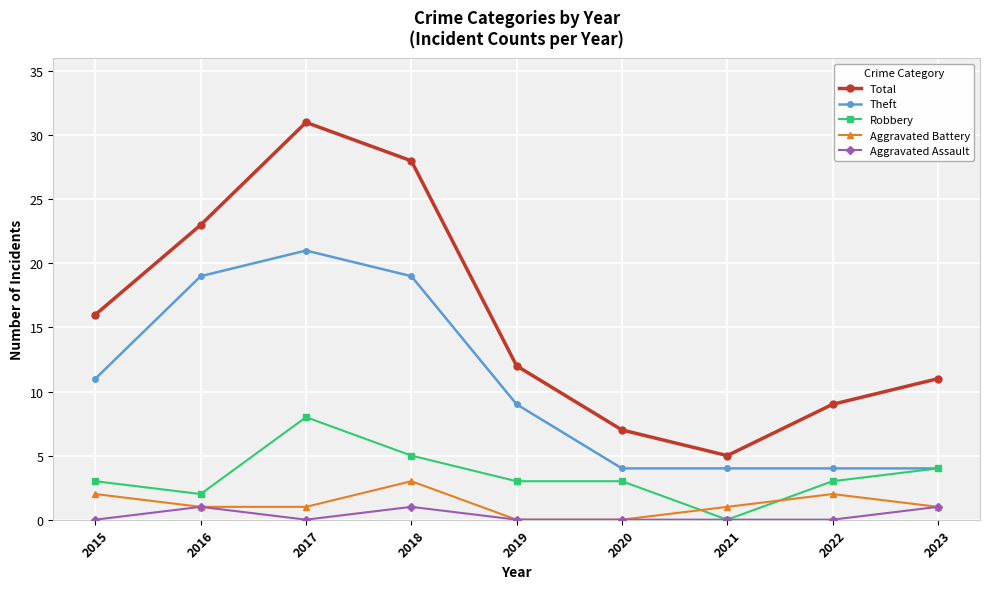

At which category does Aggravated Assault reach its first local valley?

2017